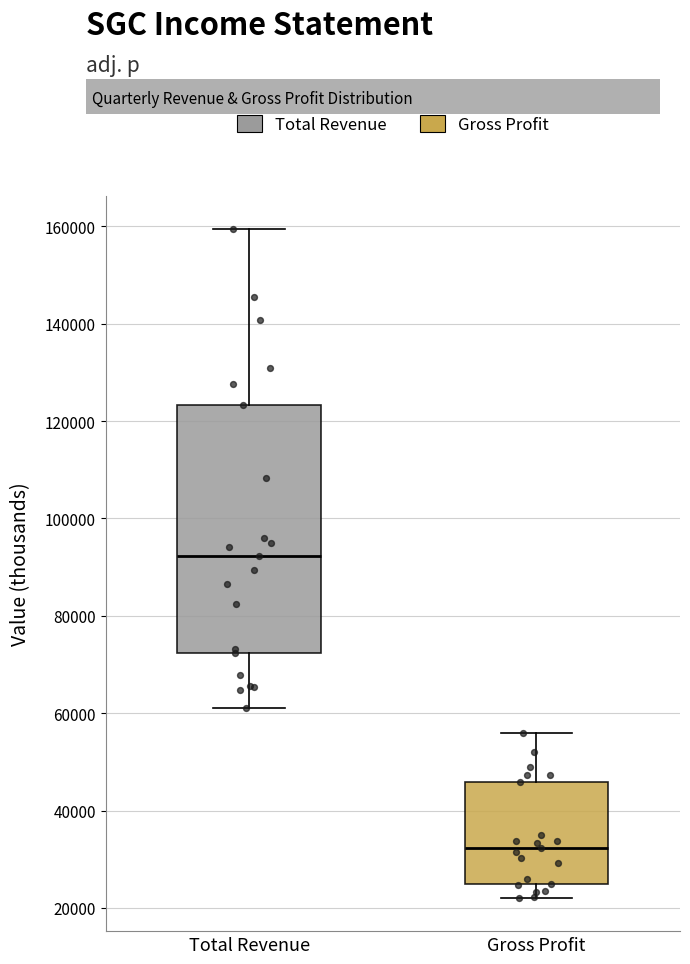

Reading left to right, read every box against the y-axis: the position of its median line, the range the box covers, and the ends of its whiskers. The values are not printed on the chart, so give them approximately, as read against the axis.

Total Revenue: median 92000, box 72000 to 124000, whiskers 62000 to 160000
Gross Profit: median 32000, box 24000 to 46000, whiskers 22000 to 56000